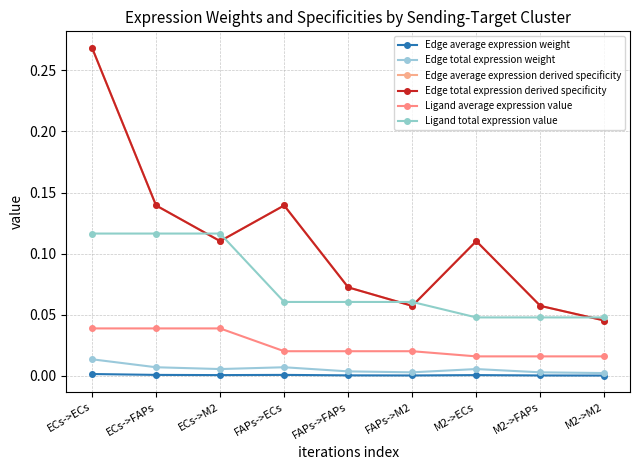

Reading right to left, transcribe all the data shown in this chart.

Edge average expression weight: M2->M2=0.0	M2->FAPs=0.0	M2->ECs=0.0	FAPs->M2=0.0	FAPs->FAPs=0.0	FAPs->ECs=0.0	ECs->M2=0.0	ECs->FAPs=0.0	ECs->ECs=0.0
Edge total expression weight: M2->M2=0.0	M2->FAPs=0.0	M2->ECs=0.0	FAPs->M2=0.0	FAPs->FAPs=0.0	FAPs->ECs=0.0	ECs->M2=0.0	ECs->FAPs=0.0	ECs->ECs=0.0
Edge average expression derived specificity: M2->M2=0.0	M2->FAPs=0.1	M2->ECs=0.1	FAPs->M2=0.1	FAPs->FAPs=0.1	FAPs->ECs=0.1	ECs->M2=0.1	ECs->FAPs=0.1	ECs->ECs=0.3
Edge total expression derived specificity: M2->M2=0.0	M2->FAPs=0.1	M2->ECs=0.1	FAPs->M2=0.1	FAPs->FAPs=0.1	FAPs->ECs=0.1	ECs->M2=0.1	ECs->FAPs=0.1	ECs->ECs=0.3
Ligand average expression value: M2->M2=0.0	M2->FAPs=0.0	M2->ECs=0.0	FAPs->M2=0.0	FAPs->FAPs=0.0	FAPs->ECs=0.0	ECs->M2=0.0	ECs->FAPs=0.0	ECs->ECs=0.0
Ligand total expression value: M2->M2=0.0	M2->FAPs=0.0	M2->ECs=0.0	FAPs->M2=0.1	FAPs->FAPs=0.1	FAPs->ECs=0.1	ECs->M2=0.1	ECs->FAPs=0.1	ECs->ECs=0.1